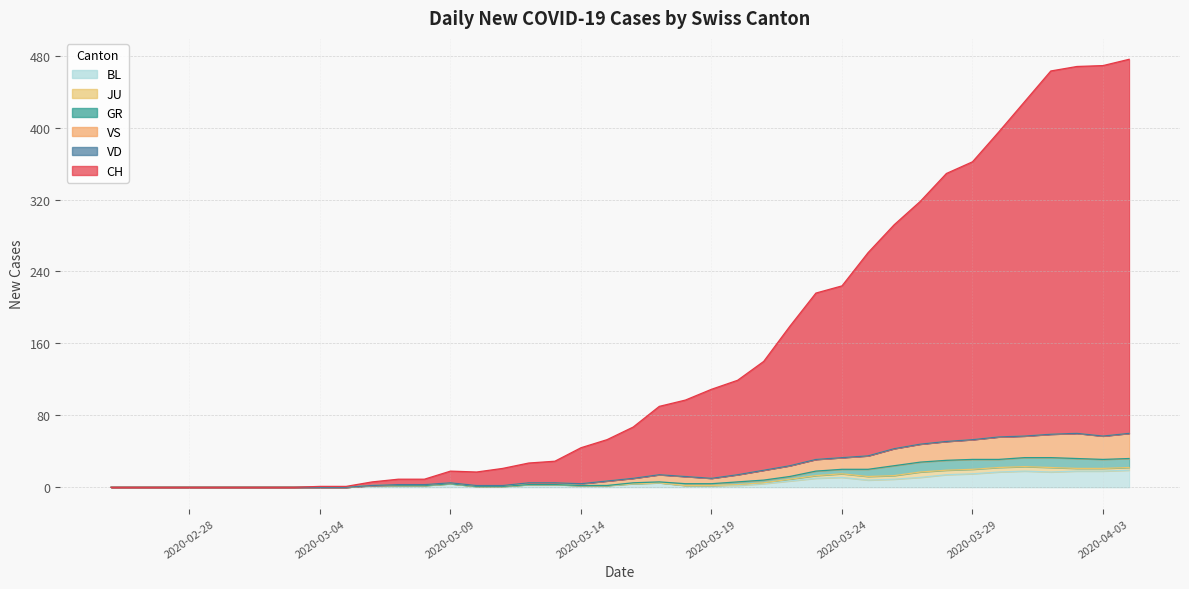

The BL series shows -11 at 2020-02-29. True or false?

False